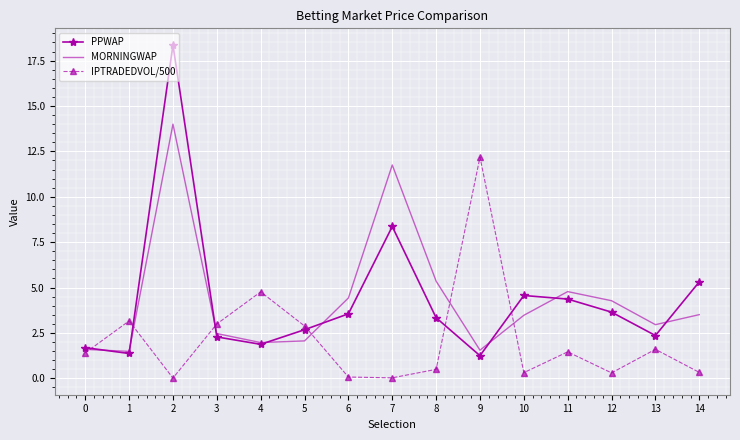

Is the value of PPWAP at 6 greater than the value of MORNINGWAP at 8?

No